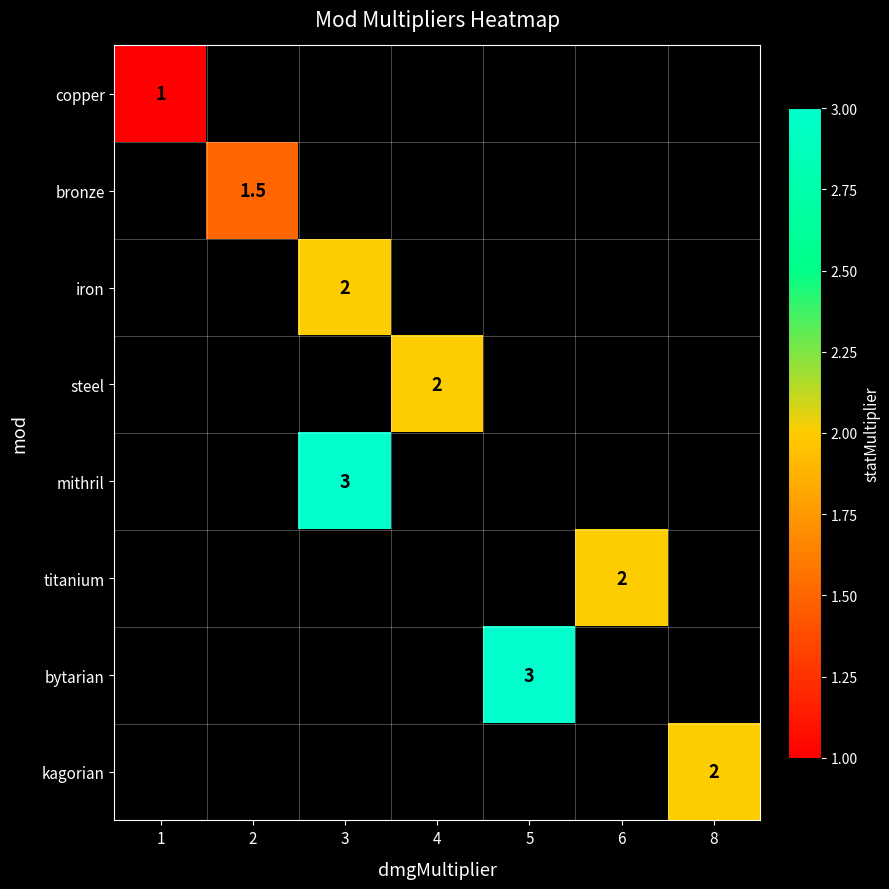

Which label corresponds to the largest value in the chart?

3